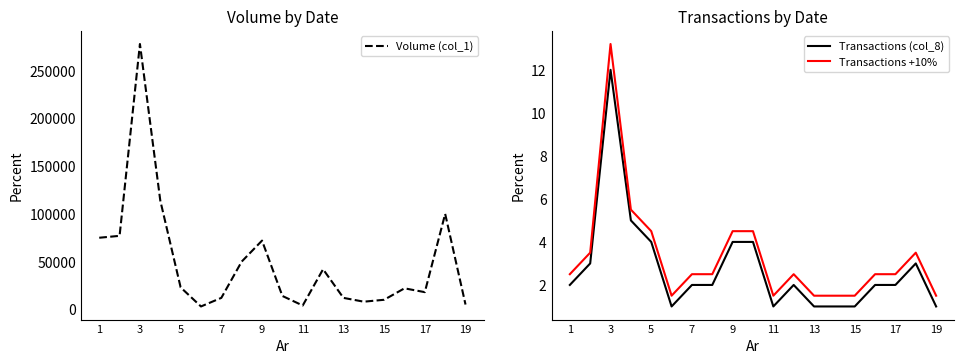

What is the maximum value shown in the chart?

278000.0